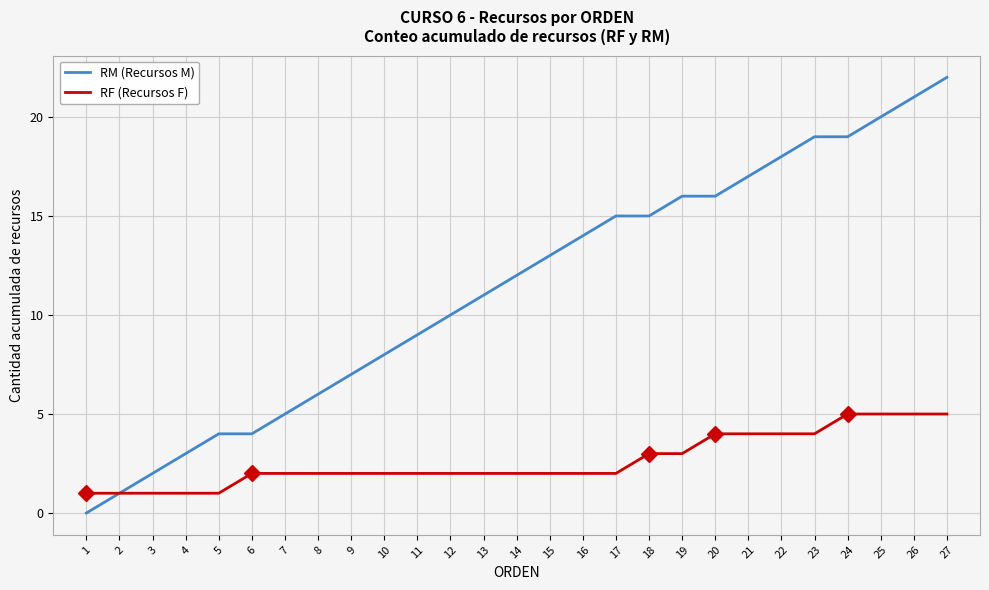

Reading left to right, what are all the values shown in this chart?

RM (Recursos M): 1=0	2=1	3=2	4=3	5=4	6=4	7=5	8=6	9=7	10=8	11=9	12=10	13=11	14=12	15=13	16=14	17=15	18=15	19=16	20=16	21=17	22=18	23=19	24=19	25=20	26=21	27=22
RF (Recursos F): 1=1	2=1	3=1	4=1	5=1	6=2	7=2	8=2	9=2	10=2	11=2	12=2	13=2	14=2	15=2	16=2	17=2	18=3	19=3	20=4	21=4	22=4	23=4	24=5	25=5	26=5	27=5